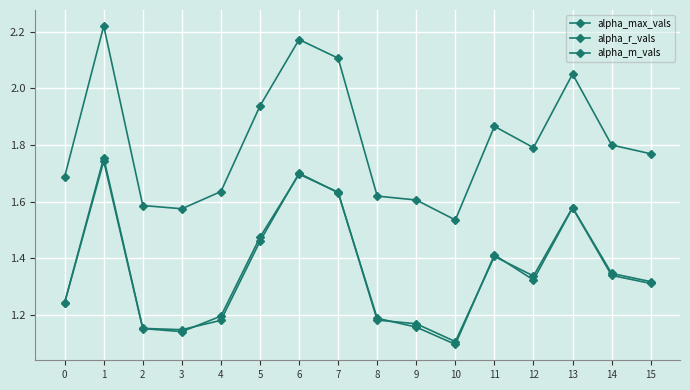

How many interior local valleys does the alpha_max_vals series have?

3